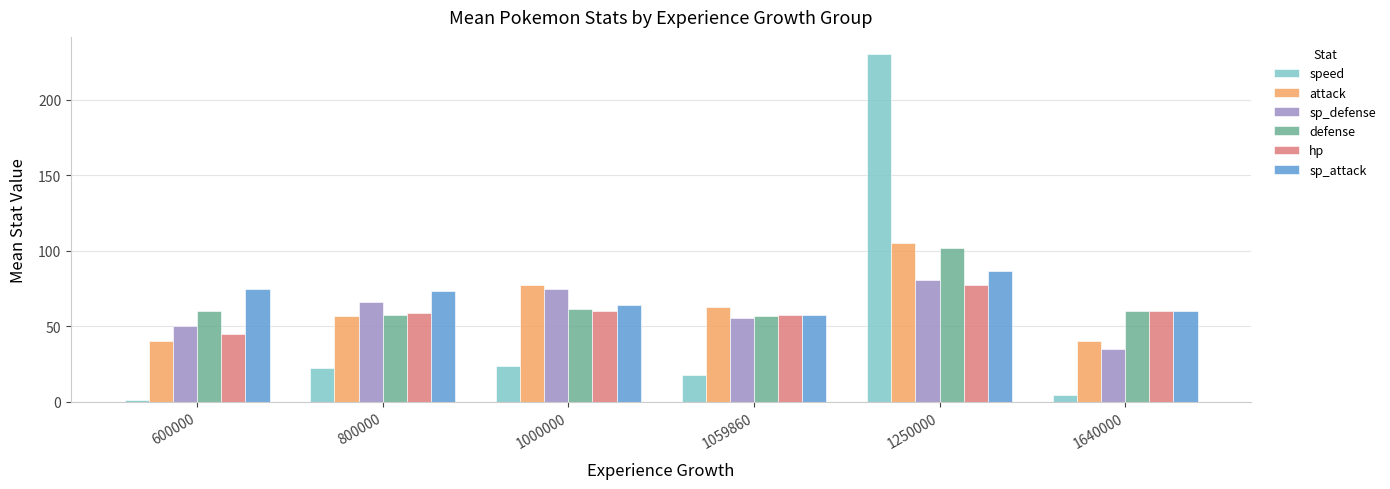

How many groups of bars are there?

6